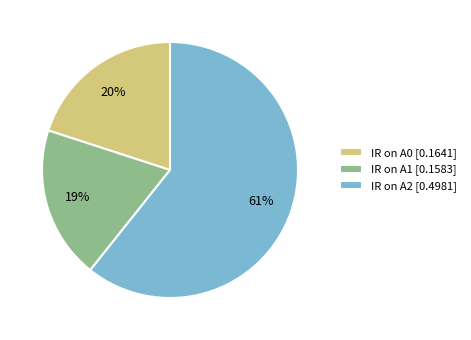

Do IR on A2 [0.4981] and IR on A1 [0.1583] together represent more than half of the pie?

Yes